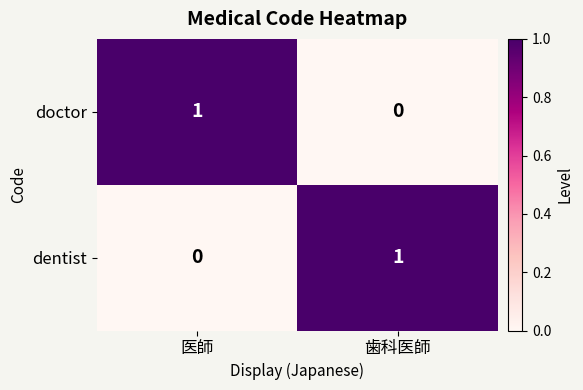

At which label is dentist closest to 0?

医師